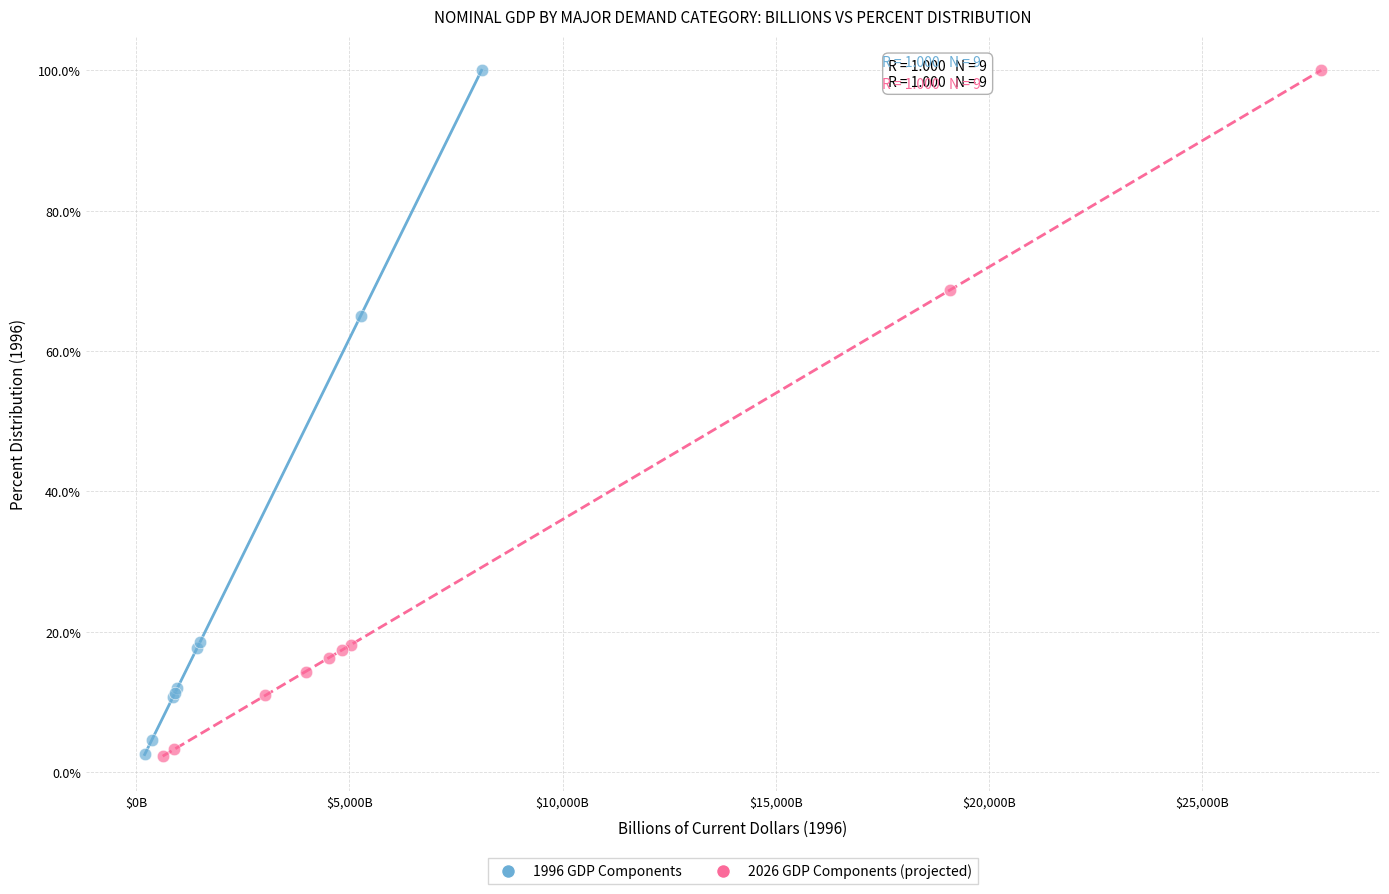

Which series has the largest Y range (max minus min)?

2026 GDP Components (projected)